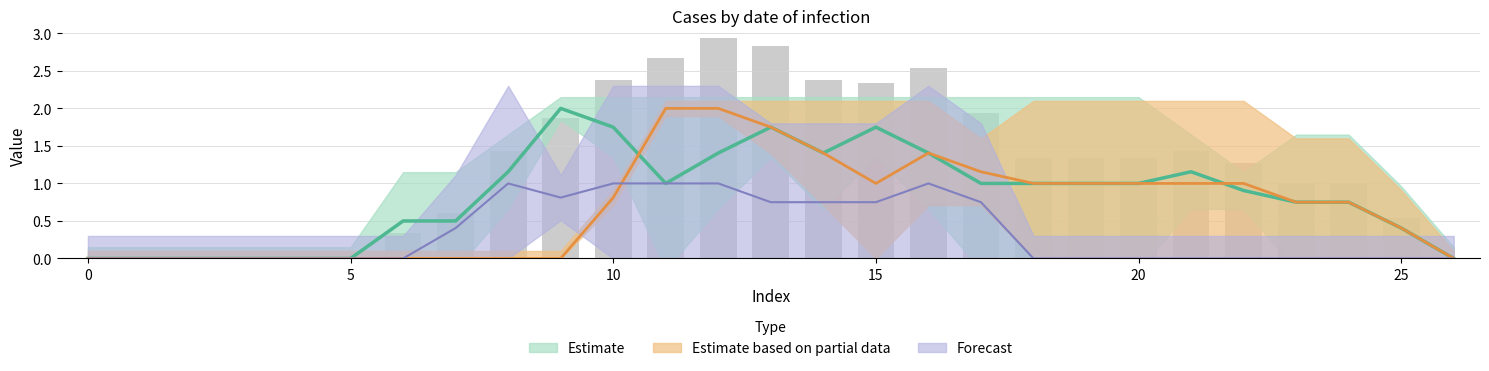

Which has a higher value, 10 or 12?

10